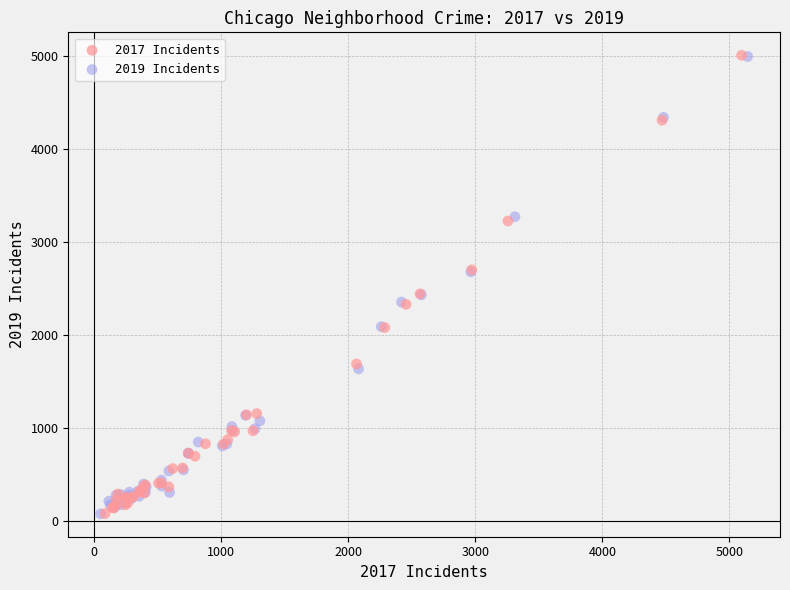

Which series has the largest Y range (max minus min)?

2017 Incidents